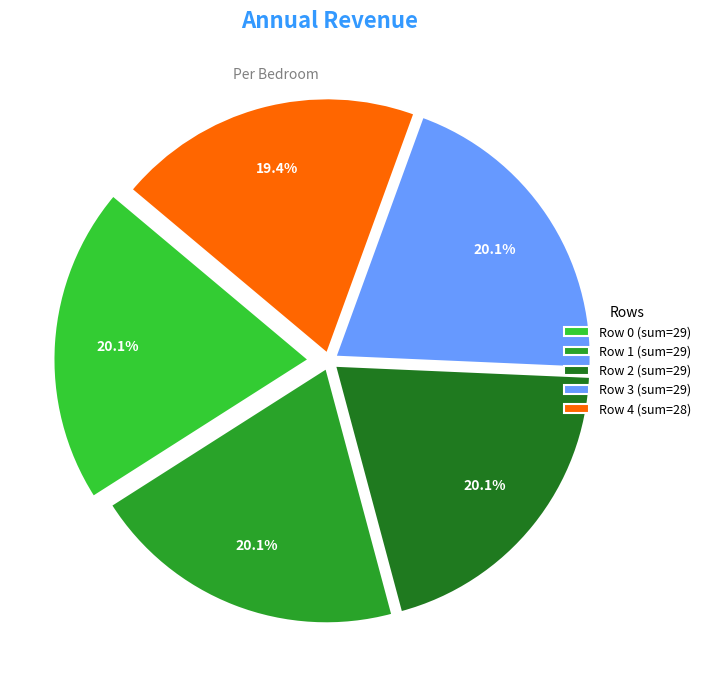

How many segments does this pie chart have?

5